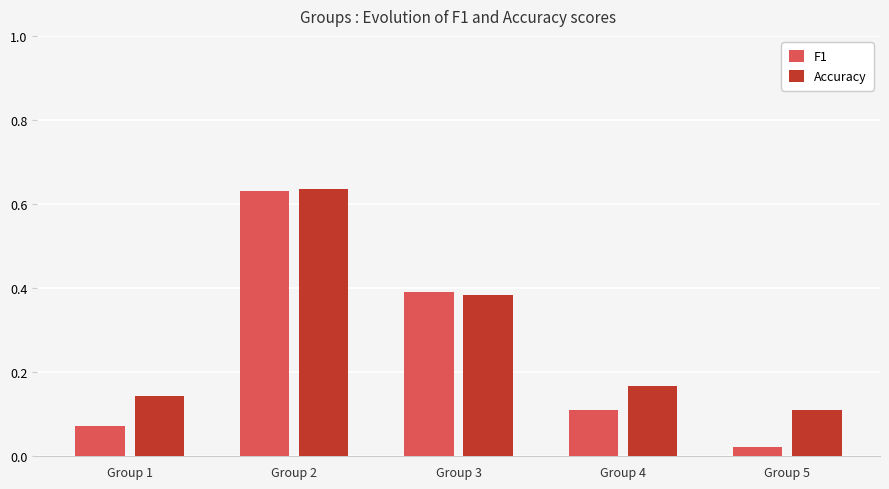

At how many categories does at least one series exceed 0?

5